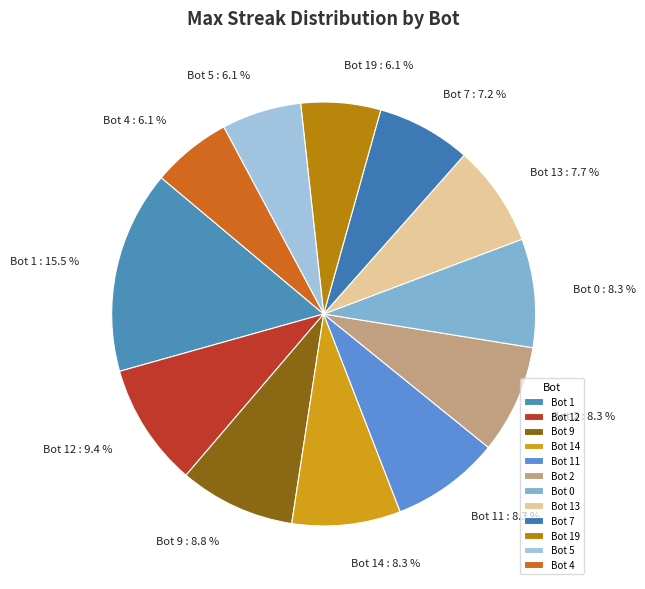

Does Bot 5 represent more than half of the total?

No